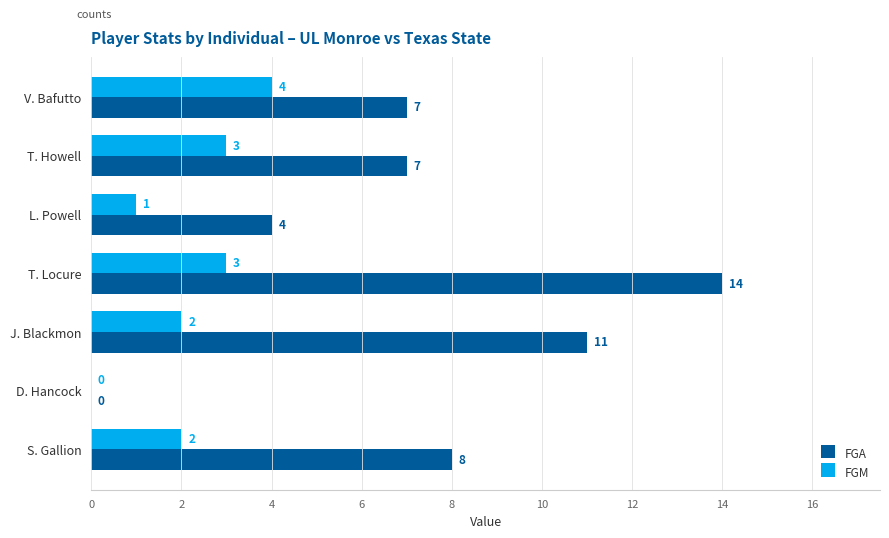

Is it true that FGA equals 12 at T. Howell?

False